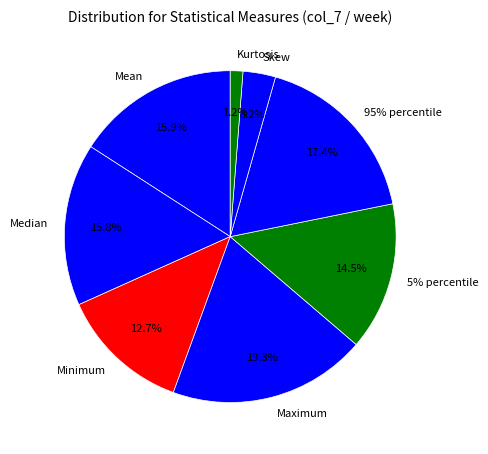

Is there a majority slice in this chart?

No